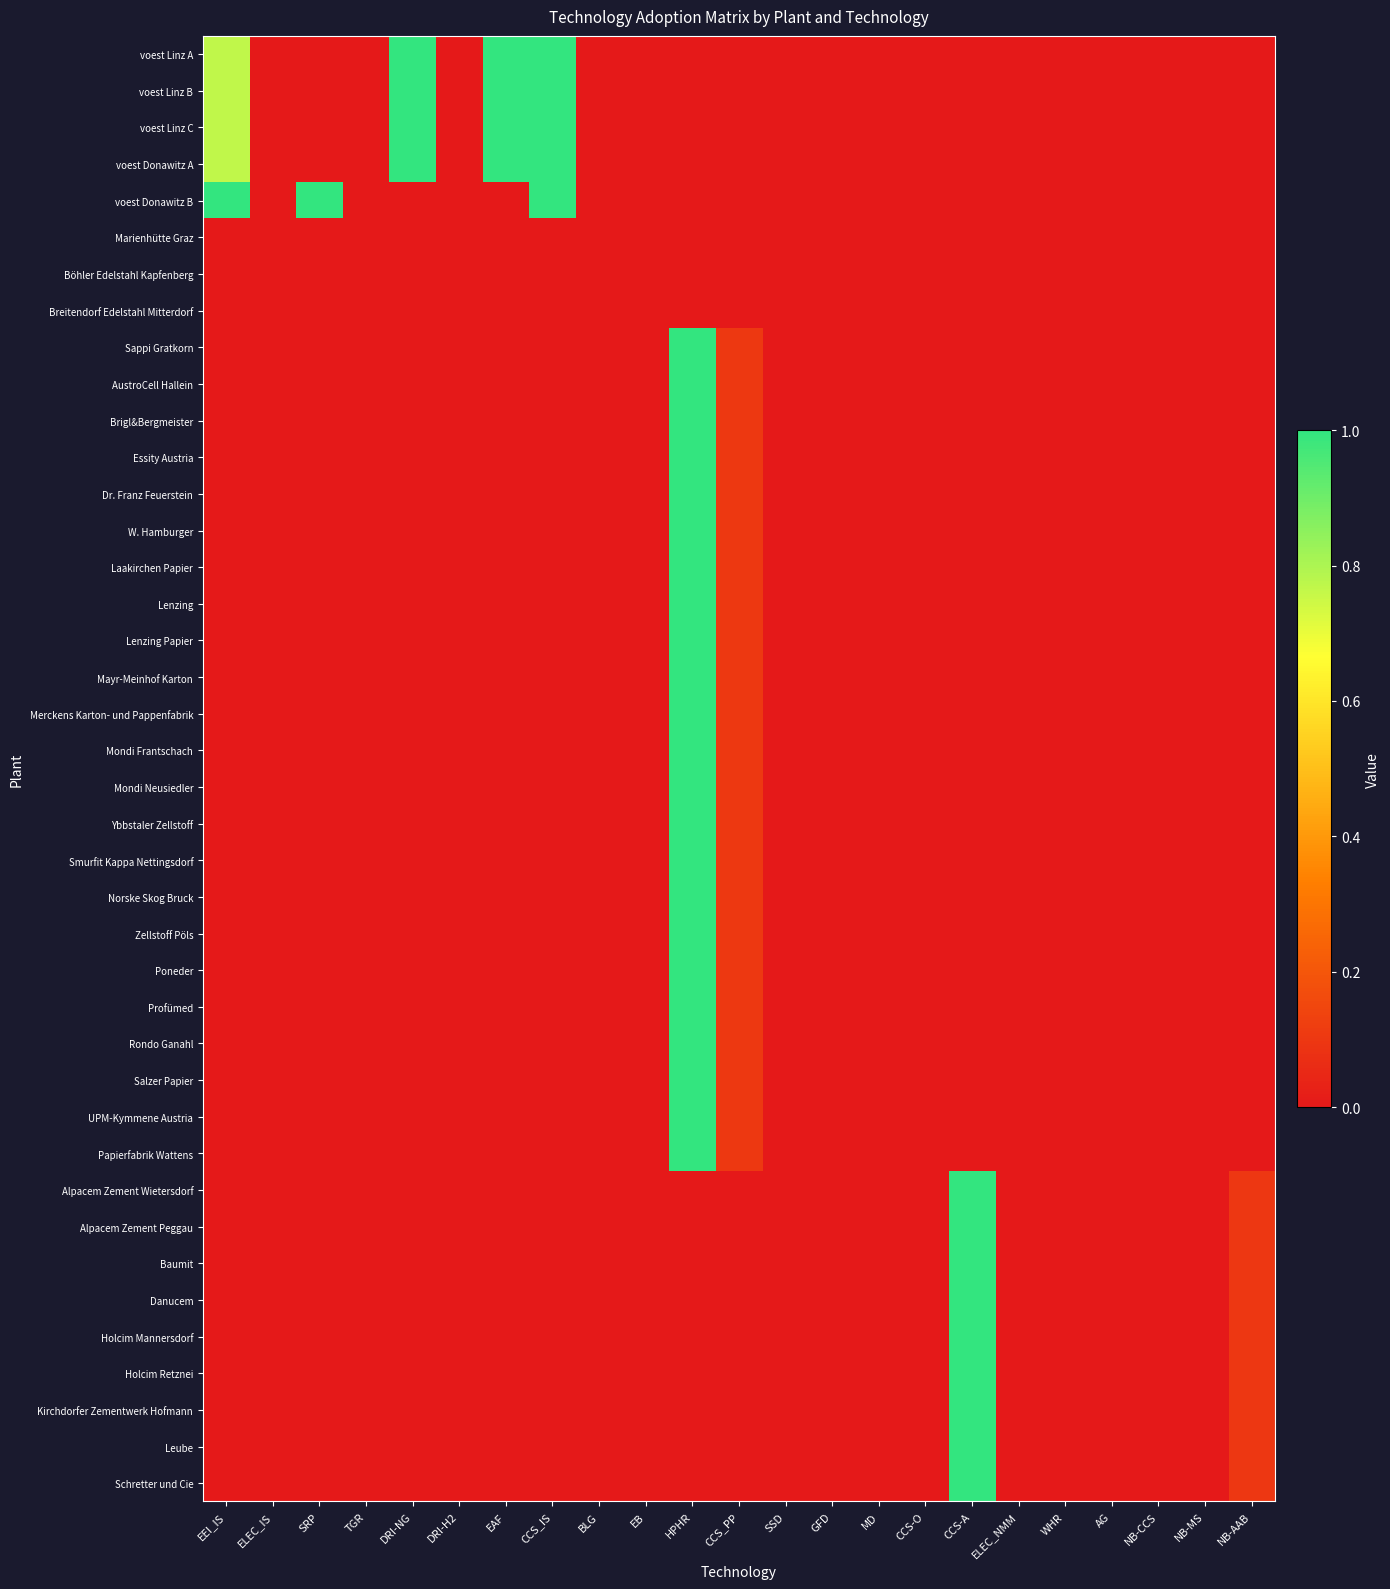

Reading left to right, transcribe all the data shown in this chart.

voest Linz A: EEI_IS=0.8	ELEC_IS=0.0	SRP=0.0	TGR=0.0	DRI-NG=1.0	DRI-H2=0.0	EAF=1.0	CCS_IS=1.0	BLG=0.0	EB=0.0	HPHR=0.0	CCS_PP=0.0	SSD=0.0	GFD=0.0	MD=0.0	CCS-O=0.0	CCS-A=0.0	ELEC_NMM=0.0	WHR=0.0	AG=0.0	NB-CCS=0.0	NB-MS=0.0	NB-AAB=0.0
voest Linz B: EEI_IS=0.8	ELEC_IS=0.0	SRP=0.0	TGR=0.0	DRI-NG=1.0	DRI-H2=0.0	EAF=1.0	CCS_IS=1.0	BLG=0.0	EB=0.0	HPHR=0.0	CCS_PP=0.0	SSD=0.0	GFD=0.0	MD=0.0	CCS-O=0.0	CCS-A=0.0	ELEC_NMM=0.0	WHR=0.0	AG=0.0	NB-CCS=0.0	NB-MS=0.0	NB-AAB=0.0
voest Linz C: EEI_IS=0.8	ELEC_IS=0.0	SRP=0.0	TGR=0.0	DRI-NG=1.0	DRI-H2=0.0	EAF=1.0	CCS_IS=1.0	BLG=0.0	EB=0.0	HPHR=0.0	CCS_PP=0.0	SSD=0.0	GFD=0.0	MD=0.0	CCS-O=0.0	CCS-A=0.0	ELEC_NMM=0.0	WHR=0.0	AG=0.0	NB-CCS=0.0	NB-MS=0.0	NB-AAB=0.0
voest Donawitz A: EEI_IS=0.8	ELEC_IS=0.0	SRP=0.0	TGR=0.0	DRI-NG=1.0	DRI-H2=0.0	EAF=1.0	CCS_IS=1.0	BLG=0.0	EB=0.0	HPHR=0.0	CCS_PP=0.0	SSD=0.0	GFD=0.0	MD=0.0	CCS-O=0.0	CCS-A=0.0	ELEC_NMM=0.0	WHR=0.0	AG=0.0	NB-CCS=0.0	NB-MS=0.0	NB-AAB=0.0
voest Donawitz B: EEI_IS=1.0	ELEC_IS=0.0	SRP=1.0	TGR=0.0	DRI-NG=0.0	DRI-H2=0.0	EAF=0.0	CCS_IS=1.0	BLG=0.0	EB=0.0	HPHR=0.0	CCS_PP=0.0	SSD=0.0	GFD=0.0	MD=0.0	CCS-O=0.0	CCS-A=0.0	ELEC_NMM=0.0	WHR=0.0	AG=0.0	NB-CCS=0.0	NB-MS=0.0	NB-AAB=0.0
Marienhütte Graz: EEI_IS=0.0	ELEC_IS=0.0	SRP=0.0	TGR=0.0	DRI-NG=0.0	DRI-H2=0.0	EAF=0.0	CCS_IS=0.0	BLG=0.0	EB=0.0	HPHR=0.0	CCS_PP=0.0	SSD=0.0	GFD=0.0	MD=0.0	CCS-O=0.0	CCS-A=0.0	ELEC_NMM=0.0	WHR=0.0	AG=0.0	NB-CCS=0.0	NB-MS=0.0	NB-AAB=0.0
Böhler Edelstahl Kapfenberg: EEI_IS=0.0	ELEC_IS=0.0	SRP=0.0	TGR=0.0	DRI-NG=0.0	DRI-H2=0.0	EAF=0.0	CCS_IS=0.0	BLG=0.0	EB=0.0	HPHR=0.0	CCS_PP=0.0	SSD=0.0	GFD=0.0	MD=0.0	CCS-O=0.0	CCS-A=0.0	ELEC_NMM=0.0	WHR=0.0	AG=0.0	NB-CCS=0.0	NB-MS=0.0	NB-AAB=0.0
Breitendorf Edelstahl Mitterdorf: EEI_IS=0.0	ELEC_IS=0.0	SRP=0.0	TGR=0.0	DRI-NG=0.0	DRI-H2=0.0	EAF=0.0	CCS_IS=0.0	BLG=0.0	EB=0.0	HPHR=0.0	CCS_PP=0.0	SSD=0.0	GFD=0.0	MD=0.0	CCS-O=0.0	CCS-A=0.0	ELEC_NMM=0.0	WHR=0.0	AG=0.0	NB-CCS=0.0	NB-MS=0.0	NB-AAB=0.0
Sappi Gratkorn: EEI_IS=0.0	ELEC_IS=0.0	SRP=0.0	TGR=0.0	DRI-NG=0.0	DRI-H2=0.0	EAF=0.0	CCS_IS=0.0	BLG=0.0	EB=0.0	HPHR=1.0	CCS_PP=0.1	SSD=0.0	GFD=0.0	MD=0.0	CCS-O=0.0	CCS-A=0.0	ELEC_NMM=0.0	WHR=0.0	AG=0.0	NB-CCS=0.0	NB-MS=0.0	NB-AAB=0.0
AustroCell Hallein: EEI_IS=0.0	ELEC_IS=0.0	SRP=0.0	TGR=0.0	DRI-NG=0.0	DRI-H2=0.0	EAF=0.0	CCS_IS=0.0	BLG=0.0	EB=0.0	HPHR=1.0	CCS_PP=0.1	SSD=0.0	GFD=0.0	MD=0.0	CCS-O=0.0	CCS-A=0.0	ELEC_NMM=0.0	WHR=0.0	AG=0.0	NB-CCS=0.0	NB-MS=0.0	NB-AAB=0.0
Brigl&Bergmeister: EEI_IS=0.0	ELEC_IS=0.0	SRP=0.0	TGR=0.0	DRI-NG=0.0	DRI-H2=0.0	EAF=0.0	CCS_IS=0.0	BLG=0.0	EB=0.0	HPHR=1.0	CCS_PP=0.1	SSD=0.0	GFD=0.0	MD=0.0	CCS-O=0.0	CCS-A=0.0	ELEC_NMM=0.0	WHR=0.0	AG=0.0	NB-CCS=0.0	NB-MS=0.0	NB-AAB=0.0
Essity Austria: EEI_IS=0.0	ELEC_IS=0.0	SRP=0.0	TGR=0.0	DRI-NG=0.0	DRI-H2=0.0	EAF=0.0	CCS_IS=0.0	BLG=0.0	EB=0.0	HPHR=1.0	CCS_PP=0.1	SSD=0.0	GFD=0.0	MD=0.0	CCS-O=0.0	CCS-A=0.0	ELEC_NMM=0.0	WHR=0.0	AG=0.0	NB-CCS=0.0	NB-MS=0.0	NB-AAB=0.0
Dr. Franz Feuerstein: EEI_IS=0.0	ELEC_IS=0.0	SRP=0.0	TGR=0.0	DRI-NG=0.0	DRI-H2=0.0	EAF=0.0	CCS_IS=0.0	BLG=0.0	EB=0.0	HPHR=1.0	CCS_PP=0.1	SSD=0.0	GFD=0.0	MD=0.0	CCS-O=0.0	CCS-A=0.0	ELEC_NMM=0.0	WHR=0.0	AG=0.0	NB-CCS=0.0	NB-MS=0.0	NB-AAB=0.0
W. Hamburger: EEI_IS=0.0	ELEC_IS=0.0	SRP=0.0	TGR=0.0	DRI-NG=0.0	DRI-H2=0.0	EAF=0.0	CCS_IS=0.0	BLG=0.0	EB=0.0	HPHR=1.0	CCS_PP=0.1	SSD=0.0	GFD=0.0	MD=0.0	CCS-O=0.0	CCS-A=0.0	ELEC_NMM=0.0	WHR=0.0	AG=0.0	NB-CCS=0.0	NB-MS=0.0	NB-AAB=0.0
Laakirchen Papier: EEI_IS=0.0	ELEC_IS=0.0	SRP=0.0	TGR=0.0	DRI-NG=0.0	DRI-H2=0.0	EAF=0.0	CCS_IS=0.0	BLG=0.0	EB=0.0	HPHR=1.0	CCS_PP=0.1	SSD=0.0	GFD=0.0	MD=0.0	CCS-O=0.0	CCS-A=0.0	ELEC_NMM=0.0	WHR=0.0	AG=0.0	NB-CCS=0.0	NB-MS=0.0	NB-AAB=0.0
Lenzing: EEI_IS=0.0	ELEC_IS=0.0	SRP=0.0	TGR=0.0	DRI-NG=0.0	DRI-H2=0.0	EAF=0.0	CCS_IS=0.0	BLG=0.0	EB=0.0	HPHR=1.0	CCS_PP=0.1	SSD=0.0	GFD=0.0	MD=0.0	CCS-O=0.0	CCS-A=0.0	ELEC_NMM=0.0	WHR=0.0	AG=0.0	NB-CCS=0.0	NB-MS=0.0	NB-AAB=0.0
Lenzing Papier: EEI_IS=0.0	ELEC_IS=0.0	SRP=0.0	TGR=0.0	DRI-NG=0.0	DRI-H2=0.0	EAF=0.0	CCS_IS=0.0	BLG=0.0	EB=0.0	HPHR=1.0	CCS_PP=0.1	SSD=0.0	GFD=0.0	MD=0.0	CCS-O=0.0	CCS-A=0.0	ELEC_NMM=0.0	WHR=0.0	AG=0.0	NB-CCS=0.0	NB-MS=0.0	NB-AAB=0.0
Mayr-Meinhof Karton: EEI_IS=0.0	ELEC_IS=0.0	SRP=0.0	TGR=0.0	DRI-NG=0.0	DRI-H2=0.0	EAF=0.0	CCS_IS=0.0	BLG=0.0	EB=0.0	HPHR=1.0	CCS_PP=0.1	SSD=0.0	GFD=0.0	MD=0.0	CCS-O=0.0	CCS-A=0.0	ELEC_NMM=0.0	WHR=0.0	AG=0.0	NB-CCS=0.0	NB-MS=0.0	NB-AAB=0.0
Merckens Karton- und Pappenfabrik: EEI_IS=0.0	ELEC_IS=0.0	SRP=0.0	TGR=0.0	DRI-NG=0.0	DRI-H2=0.0	EAF=0.0	CCS_IS=0.0	BLG=0.0	EB=0.0	HPHR=1.0	CCS_PP=0.1	SSD=0.0	GFD=0.0	MD=0.0	CCS-O=0.0	CCS-A=0.0	ELEC_NMM=0.0	WHR=0.0	AG=0.0	NB-CCS=0.0	NB-MS=0.0	NB-AAB=0.0
Mondi Frantschach: EEI_IS=0.0	ELEC_IS=0.0	SRP=0.0	TGR=0.0	DRI-NG=0.0	DRI-H2=0.0	EAF=0.0	CCS_IS=0.0	BLG=0.0	EB=0.0	HPHR=1.0	CCS_PP=0.1	SSD=0.0	GFD=0.0	MD=0.0	CCS-O=0.0	CCS-A=0.0	ELEC_NMM=0.0	WHR=0.0	AG=0.0	NB-CCS=0.0	NB-MS=0.0	NB-AAB=0.0
Mondi Neusiedler: EEI_IS=0.0	ELEC_IS=0.0	SRP=0.0	TGR=0.0	DRI-NG=0.0	DRI-H2=0.0	EAF=0.0	CCS_IS=0.0	BLG=0.0	EB=0.0	HPHR=1.0	CCS_PP=0.1	SSD=0.0	GFD=0.0	MD=0.0	CCS-O=0.0	CCS-A=0.0	ELEC_NMM=0.0	WHR=0.0	AG=0.0	NB-CCS=0.0	NB-MS=0.0	NB-AAB=0.0
Ybbstaler Zellstoff: EEI_IS=0.0	ELEC_IS=0.0	SRP=0.0	TGR=0.0	DRI-NG=0.0	DRI-H2=0.0	EAF=0.0	CCS_IS=0.0	BLG=0.0	EB=0.0	HPHR=1.0	CCS_PP=0.1	SSD=0.0	GFD=0.0	MD=0.0	CCS-O=0.0	CCS-A=0.0	ELEC_NMM=0.0	WHR=0.0	AG=0.0	NB-CCS=0.0	NB-MS=0.0	NB-AAB=0.0
Smurfit Kappa Nettingsdorf: EEI_IS=0.0	ELEC_IS=0.0	SRP=0.0	TGR=0.0	DRI-NG=0.0	DRI-H2=0.0	EAF=0.0	CCS_IS=0.0	BLG=0.0	EB=0.0	HPHR=1.0	CCS_PP=0.1	SSD=0.0	GFD=0.0	MD=0.0	CCS-O=0.0	CCS-A=0.0	ELEC_NMM=0.0	WHR=0.0	AG=0.0	NB-CCS=0.0	NB-MS=0.0	NB-AAB=0.0
Norske Skog Bruck: EEI_IS=0.0	ELEC_IS=0.0	SRP=0.0	TGR=0.0	DRI-NG=0.0	DRI-H2=0.0	EAF=0.0	CCS_IS=0.0	BLG=0.0	EB=0.0	HPHR=1.0	CCS_PP=0.1	SSD=0.0	GFD=0.0	MD=0.0	CCS-O=0.0	CCS-A=0.0	ELEC_NMM=0.0	WHR=0.0	AG=0.0	NB-CCS=0.0	NB-MS=0.0	NB-AAB=0.0
Zellstoff Pöls: EEI_IS=0.0	ELEC_IS=0.0	SRP=0.0	TGR=0.0	DRI-NG=0.0	DRI-H2=0.0	EAF=0.0	CCS_IS=0.0	BLG=0.0	EB=0.0	HPHR=1.0	CCS_PP=0.1	SSD=0.0	GFD=0.0	MD=0.0	CCS-O=0.0	CCS-A=0.0	ELEC_NMM=0.0	WHR=0.0	AG=0.0	NB-CCS=0.0	NB-MS=0.0	NB-AAB=0.0
Poneder: EEI_IS=0.0	ELEC_IS=0.0	SRP=0.0	TGR=0.0	DRI-NG=0.0	DRI-H2=0.0	EAF=0.0	CCS_IS=0.0	BLG=0.0	EB=0.0	HPHR=1.0	CCS_PP=0.1	SSD=0.0	GFD=0.0	MD=0.0	CCS-O=0.0	CCS-A=0.0	ELEC_NMM=0.0	WHR=0.0	AG=0.0	NB-CCS=0.0	NB-MS=0.0	NB-AAB=0.0
Profümed: EEI_IS=0.0	ELEC_IS=0.0	SRP=0.0	TGR=0.0	DRI-NG=0.0	DRI-H2=0.0	EAF=0.0	CCS_IS=0.0	BLG=0.0	EB=0.0	HPHR=1.0	CCS_PP=0.1	SSD=0.0	GFD=0.0	MD=0.0	CCS-O=0.0	CCS-A=0.0	ELEC_NMM=0.0	WHR=0.0	AG=0.0	NB-CCS=0.0	NB-MS=0.0	NB-AAB=0.0
Rondo Ganahl: EEI_IS=0.0	ELEC_IS=0.0	SRP=0.0	TGR=0.0	DRI-NG=0.0	DRI-H2=0.0	EAF=0.0	CCS_IS=0.0	BLG=0.0	EB=0.0	HPHR=1.0	CCS_PP=0.1	SSD=0.0	GFD=0.0	MD=0.0	CCS-O=0.0	CCS-A=0.0	ELEC_NMM=0.0	WHR=0.0	AG=0.0	NB-CCS=0.0	NB-MS=0.0	NB-AAB=0.0
Salzer Papier: EEI_IS=0.0	ELEC_IS=0.0	SRP=0.0	TGR=0.0	DRI-NG=0.0	DRI-H2=0.0	EAF=0.0	CCS_IS=0.0	BLG=0.0	EB=0.0	HPHR=1.0	CCS_PP=0.1	SSD=0.0	GFD=0.0	MD=0.0	CCS-O=0.0	CCS-A=0.0	ELEC_NMM=0.0	WHR=0.0	AG=0.0	NB-CCS=0.0	NB-MS=0.0	NB-AAB=0.0
UPM-Kymmene Austria: EEI_IS=0.0	ELEC_IS=0.0	SRP=0.0	TGR=0.0	DRI-NG=0.0	DRI-H2=0.0	EAF=0.0	CCS_IS=0.0	BLG=0.0	EB=0.0	HPHR=1.0	CCS_PP=0.1	SSD=0.0	GFD=0.0	MD=0.0	CCS-O=0.0	CCS-A=0.0	ELEC_NMM=0.0	WHR=0.0	AG=0.0	NB-CCS=0.0	NB-MS=0.0	NB-AAB=0.0
Papierfabrik Wattens: EEI_IS=0.0	ELEC_IS=0.0	SRP=0.0	TGR=0.0	DRI-NG=0.0	DRI-H2=0.0	EAF=0.0	CCS_IS=0.0	BLG=0.0	EB=0.0	HPHR=1.0	CCS_PP=0.1	SSD=0.0	GFD=0.0	MD=0.0	CCS-O=0.0	CCS-A=0.0	ELEC_NMM=0.0	WHR=0.0	AG=0.0	NB-CCS=0.0	NB-MS=0.0	NB-AAB=0.0
Alpacem Zement Wietersdorf: EEI_IS=0.0	ELEC_IS=0.0	SRP=0.0	TGR=0.0	DRI-NG=0.0	DRI-H2=0.0	EAF=0.0	CCS_IS=0.0	BLG=0.0	EB=0.0	HPHR=0.0	CCS_PP=0.0	SSD=0.0	GFD=0.0	MD=0.0	CCS-O=0.0	CCS-A=1.0	ELEC_NMM=0.0	WHR=0.0	AG=0.0	NB-CCS=0.0	NB-MS=0.0	NB-AAB=0.1
Alpacem Zement Peggau: EEI_IS=0.0	ELEC_IS=0.0	SRP=0.0	TGR=0.0	DRI-NG=0.0	DRI-H2=0.0	EAF=0.0	CCS_IS=0.0	BLG=0.0	EB=0.0	HPHR=0.0	CCS_PP=0.0	SSD=0.0	GFD=0.0	MD=0.0	CCS-O=0.0	CCS-A=1.0	ELEC_NMM=0.0	WHR=0.0	AG=0.0	NB-CCS=0.0	NB-MS=0.0	NB-AAB=0.1
Baumit: EEI_IS=0.0	ELEC_IS=0.0	SRP=0.0	TGR=0.0	DRI-NG=0.0	DRI-H2=0.0	EAF=0.0	CCS_IS=0.0	BLG=0.0	EB=0.0	HPHR=0.0	CCS_PP=0.0	SSD=0.0	GFD=0.0	MD=0.0	CCS-O=0.0	CCS-A=1.0	ELEC_NMM=0.0	WHR=0.0	AG=0.0	NB-CCS=0.0	NB-MS=0.0	NB-AAB=0.1
Danucem: EEI_IS=0.0	ELEC_IS=0.0	SRP=0.0	TGR=0.0	DRI-NG=0.0	DRI-H2=0.0	EAF=0.0	CCS_IS=0.0	BLG=0.0	EB=0.0	HPHR=0.0	CCS_PP=0.0	SSD=0.0	GFD=0.0	MD=0.0	CCS-O=0.0	CCS-A=1.0	ELEC_NMM=0.0	WHR=0.0	AG=0.0	NB-CCS=0.0	NB-MS=0.0	NB-AAB=0.1
Holcim Mannersdorf: EEI_IS=0.0	ELEC_IS=0.0	SRP=0.0	TGR=0.0	DRI-NG=0.0	DRI-H2=0.0	EAF=0.0	CCS_IS=0.0	BLG=0.0	EB=0.0	HPHR=0.0	CCS_PP=0.0	SSD=0.0	GFD=0.0	MD=0.0	CCS-O=0.0	CCS-A=1.0	ELEC_NMM=0.0	WHR=0.0	AG=0.0	NB-CCS=0.0	NB-MS=0.0	NB-AAB=0.1
Holcim Retznei: EEI_IS=0.0	ELEC_IS=0.0	SRP=0.0	TGR=0.0	DRI-NG=0.0	DRI-H2=0.0	EAF=0.0	CCS_IS=0.0	BLG=0.0	EB=0.0	HPHR=0.0	CCS_PP=0.0	SSD=0.0	GFD=0.0	MD=0.0	CCS-O=0.0	CCS-A=1.0	ELEC_NMM=0.0	WHR=0.0	AG=0.0	NB-CCS=0.0	NB-MS=0.0	NB-AAB=0.1
Kirchdorfer Zementwerk Hofmann: EEI_IS=0.0	ELEC_IS=0.0	SRP=0.0	TGR=0.0	DRI-NG=0.0	DRI-H2=0.0	EAF=0.0	CCS_IS=0.0	BLG=0.0	EB=0.0	HPHR=0.0	CCS_PP=0.0	SSD=0.0	GFD=0.0	MD=0.0	CCS-O=0.0	CCS-A=1.0	ELEC_NMM=0.0	WHR=0.0	AG=0.0	NB-CCS=0.0	NB-MS=0.0	NB-AAB=0.1
Leube: EEI_IS=0.0	ELEC_IS=0.0	SRP=0.0	TGR=0.0	DRI-NG=0.0	DRI-H2=0.0	EAF=0.0	CCS_IS=0.0	BLG=0.0	EB=0.0	HPHR=0.0	CCS_PP=0.0	SSD=0.0	GFD=0.0	MD=0.0	CCS-O=0.0	CCS-A=1.0	ELEC_NMM=0.0	WHR=0.0	AG=0.0	NB-CCS=0.0	NB-MS=0.0	NB-AAB=0.1
Schretter und Cie: EEI_IS=0.0	ELEC_IS=0.0	SRP=0.0	TGR=0.0	DRI-NG=0.0	DRI-H2=0.0	EAF=0.0	CCS_IS=0.0	BLG=0.0	EB=0.0	HPHR=0.0	CCS_PP=0.0	SSD=0.0	GFD=0.0	MD=0.0	CCS-O=0.0	CCS-A=1.0	ELEC_NMM=0.0	WHR=0.0	AG=0.0	NB-CCS=0.0	NB-MS=0.0	NB-AAB=0.1